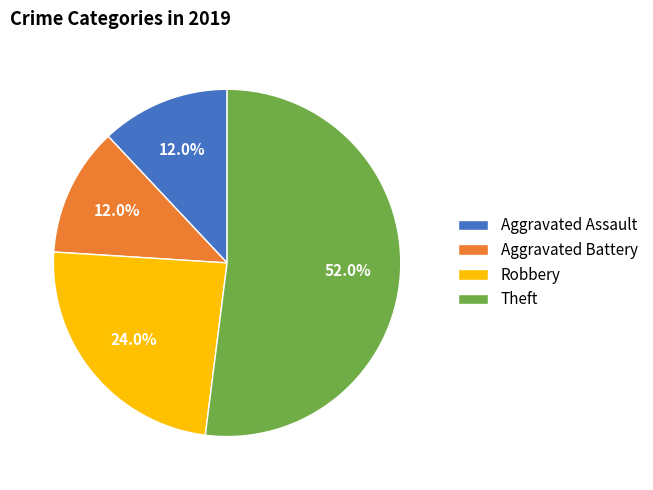

What is the majority slice?

Theft